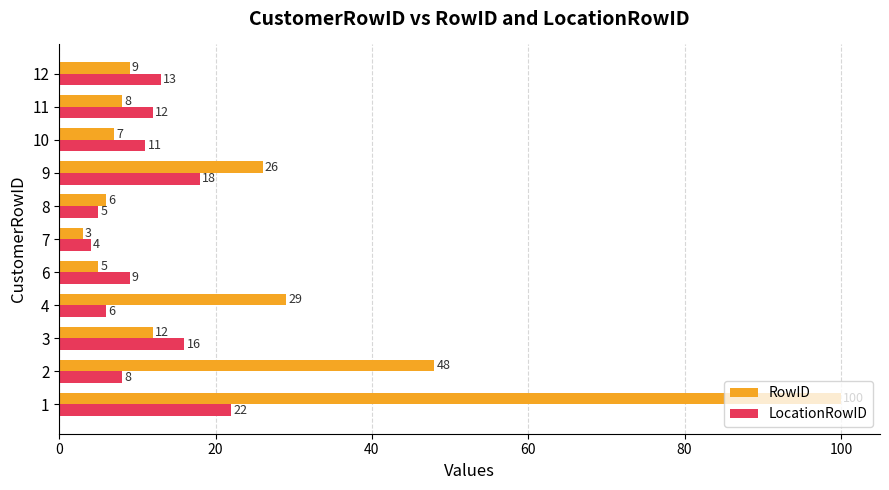

The LocationRowID series shows 18 at 9. True or false?

True